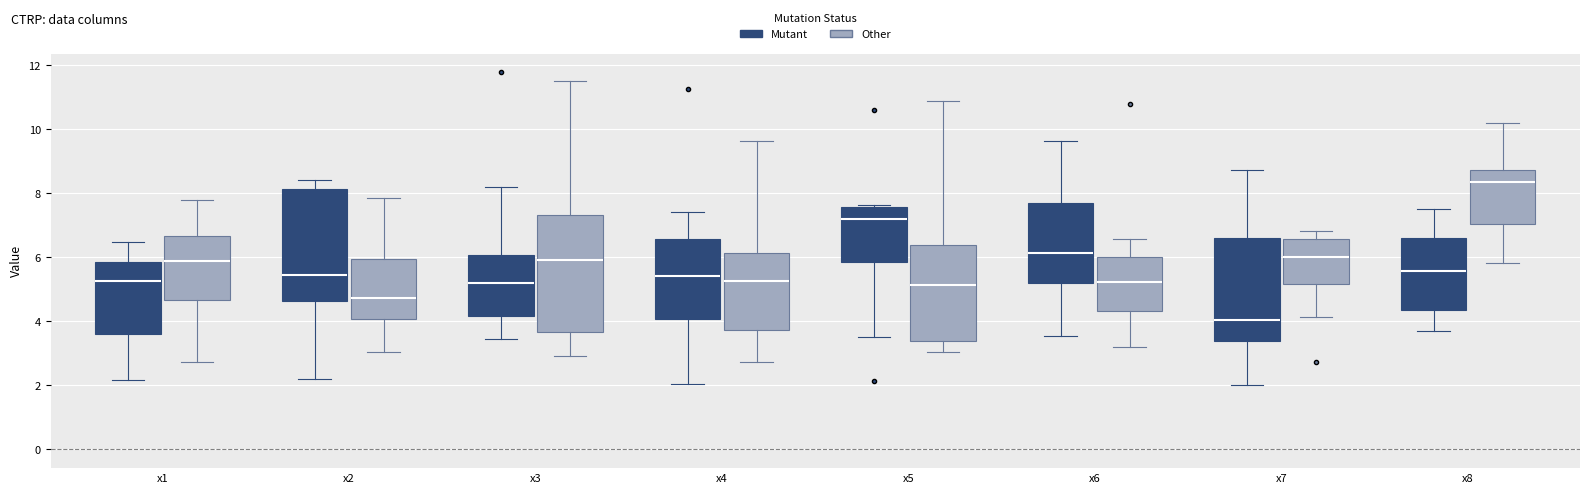

Where does the upper whisker of the box for x4 (Other) end on the y-axis? The values are not printed on the chart, so give them approximately, as read against the axis.

9.6